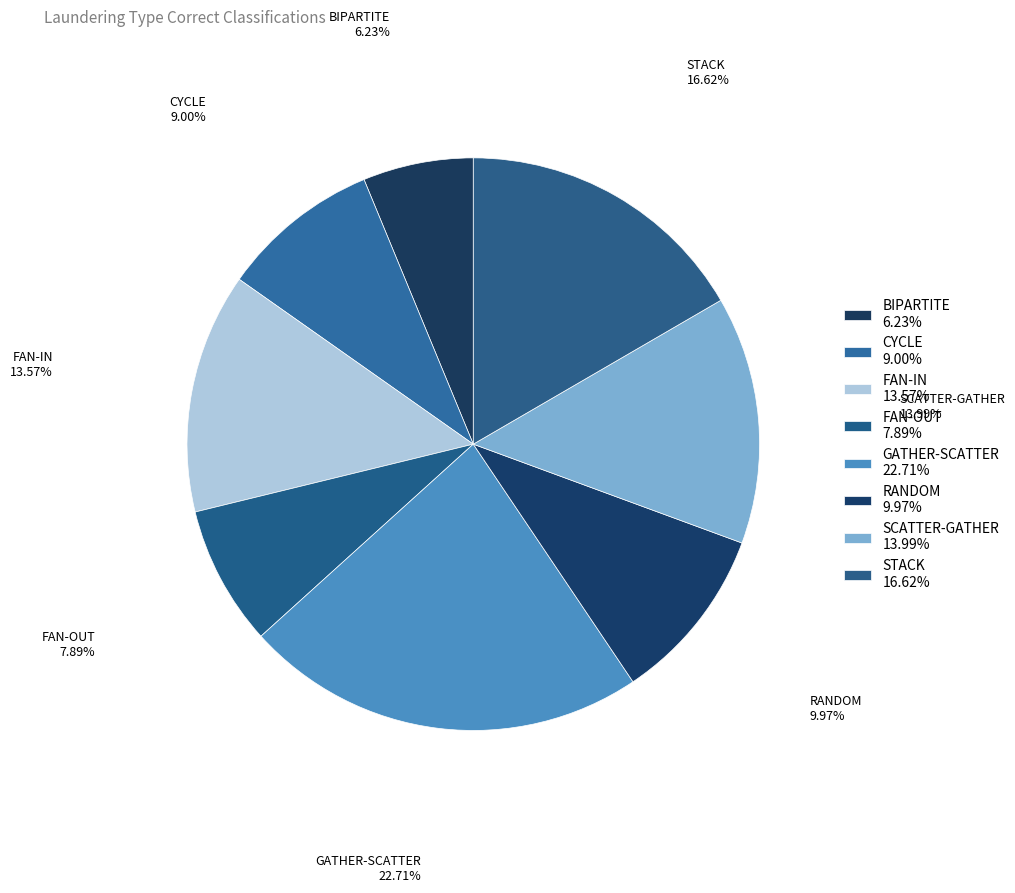

How many slices are in this pie chart?

8